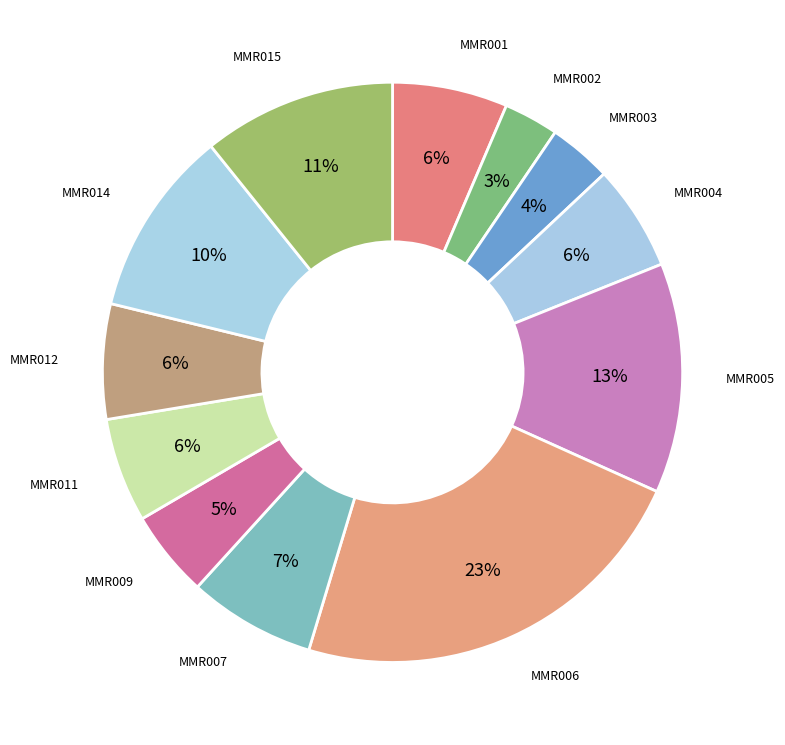

How many segments does this pie chart have?

12